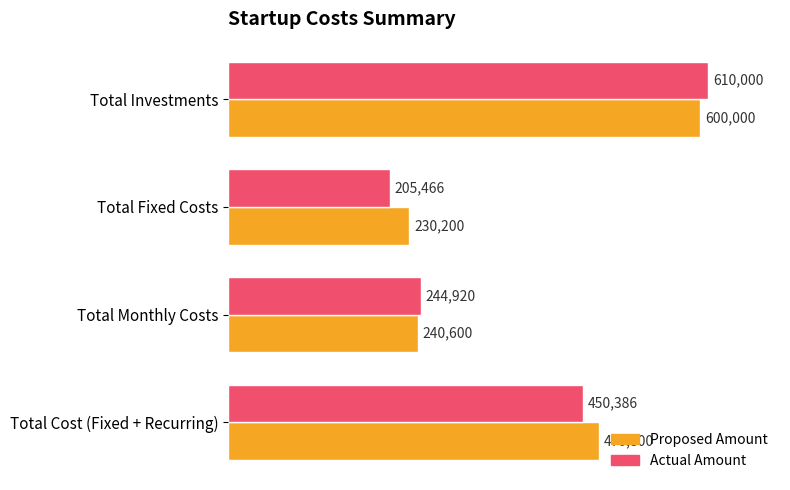

Which series has the widest spread of values?

Actual Amount